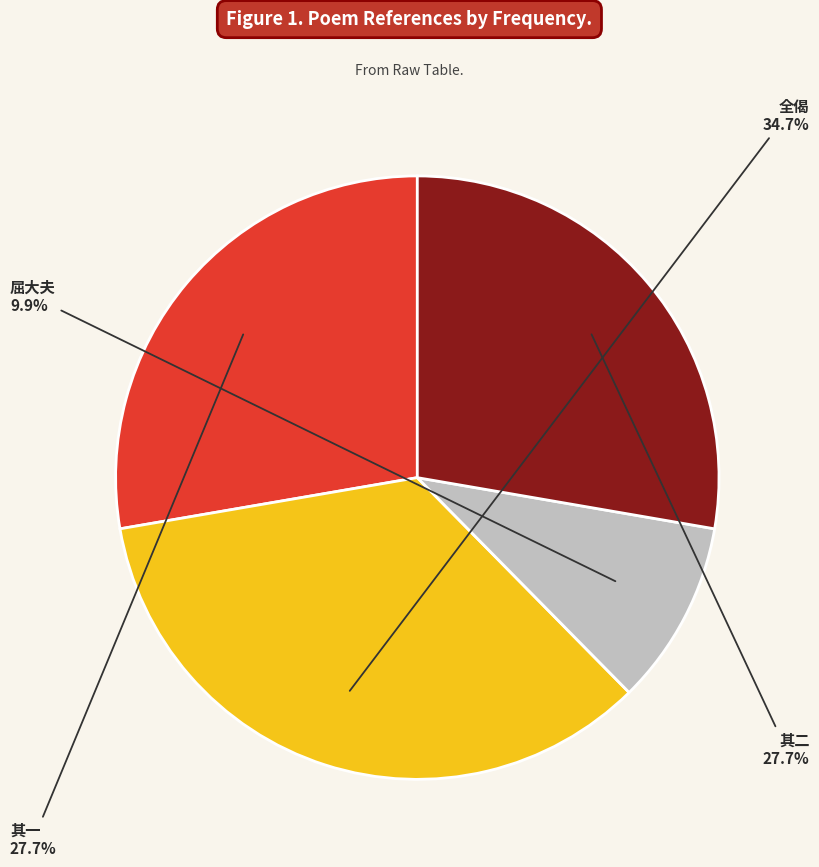

Which slice is the largest?

全偈